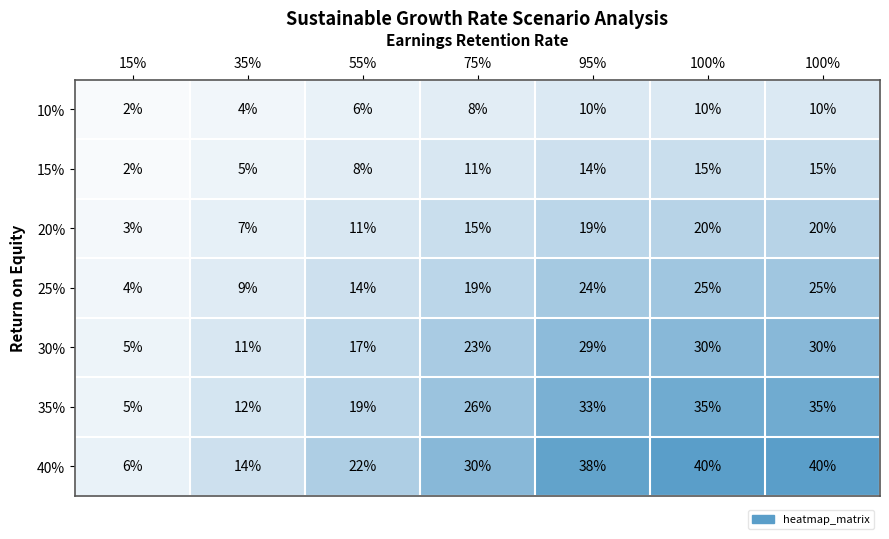

Rank the series by their maximum value, from highest to lowest.

40%, 35%, 30%, 25%, 20%, 15%, 10%